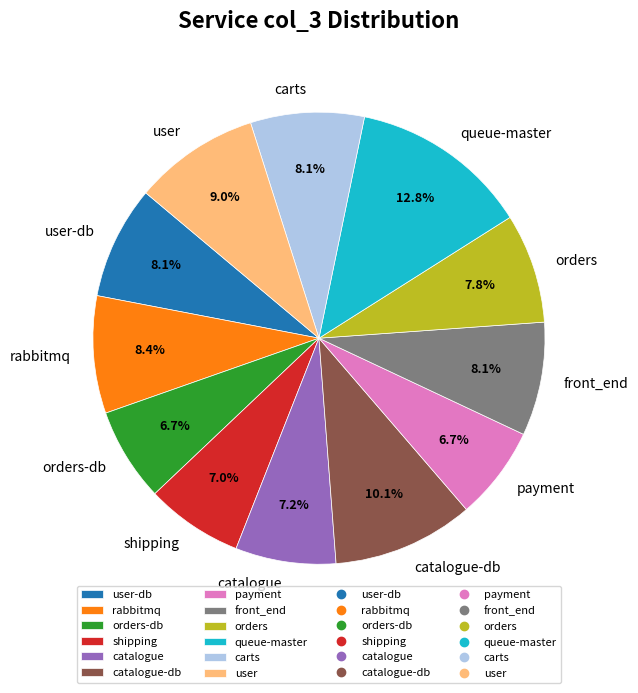

What percentage is NOT represented by orders?

92.2%